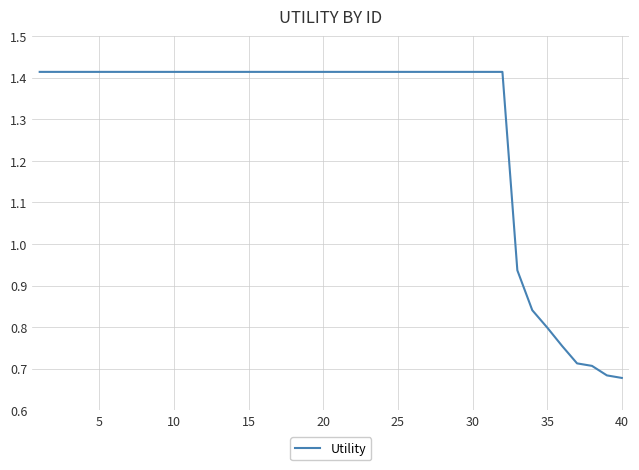

How many lines are shown in the chart?

1